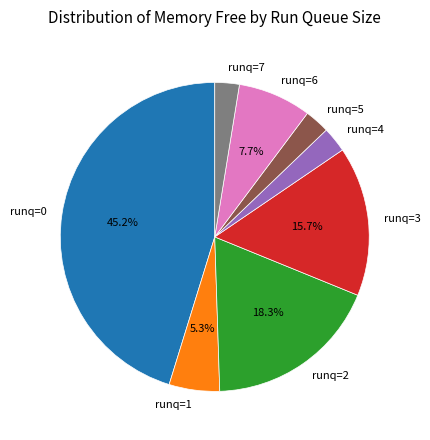

Between runq=0 and runq=2, which is larger?

runq=0